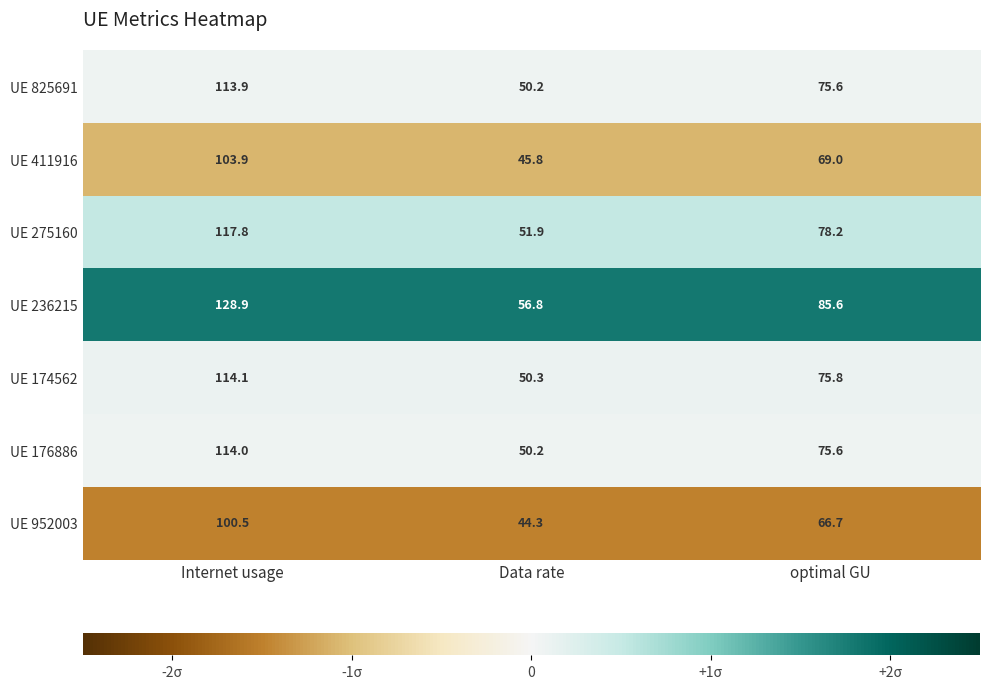

Rank the series at Internet usage from highest to lowest value.

UE 236215, UE 275160, UE 174562, UE 176886, UE 825691, UE 411916, UE 952003